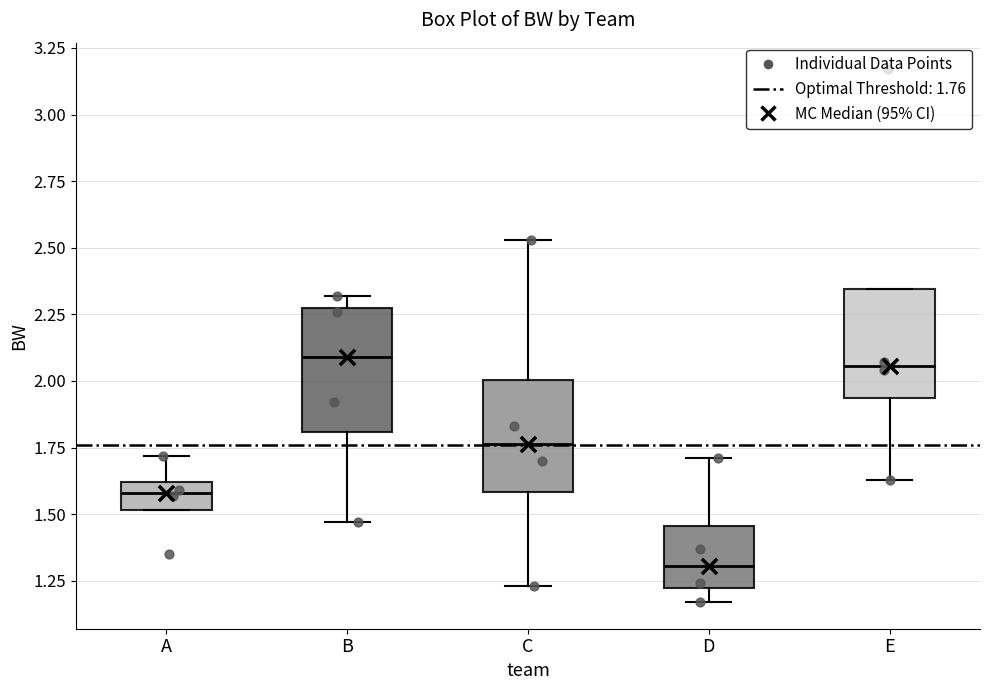

Where does the lower whisker of the box for D end on the y-axis? The values are not printed on the chart, so give them approximately, as read against the axis.

1.15